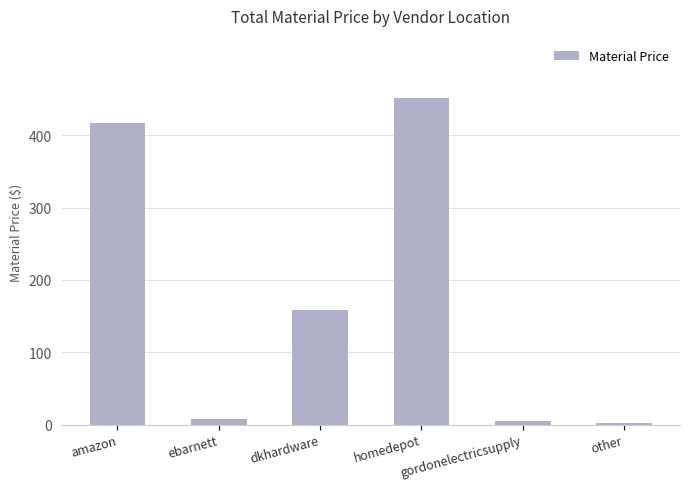

What is the greatest value displayed?

452.1